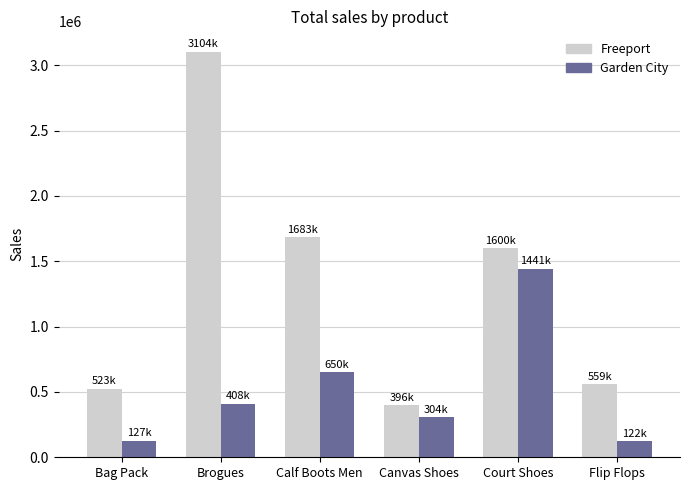

What is the value of the Freeport bar at the 4th from the left?

396400